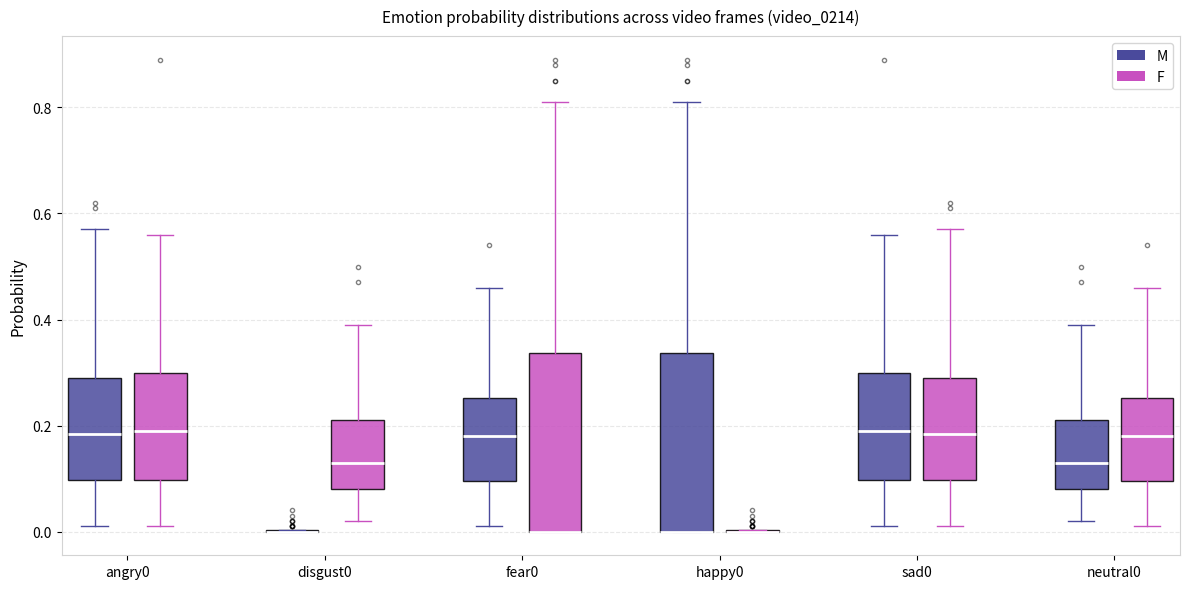

Where does the lower whisker of the box for neutral0 (F) end on the y-axis? The values are not printed on the chart, so give them approximately, as read against the axis.

0.02